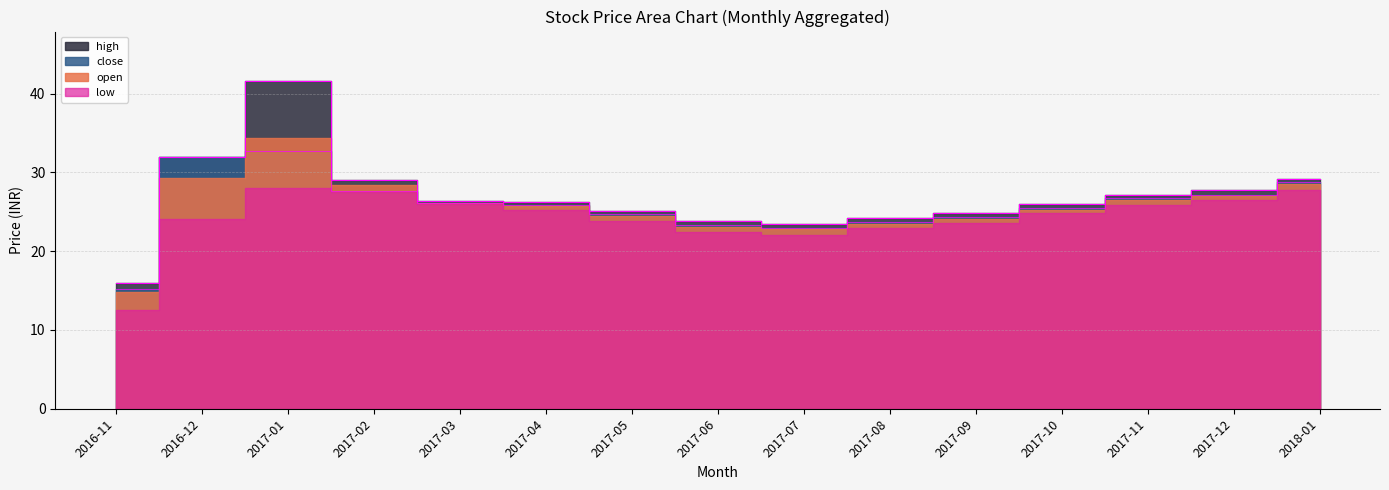

What is the lowest value of the close series?

15.2